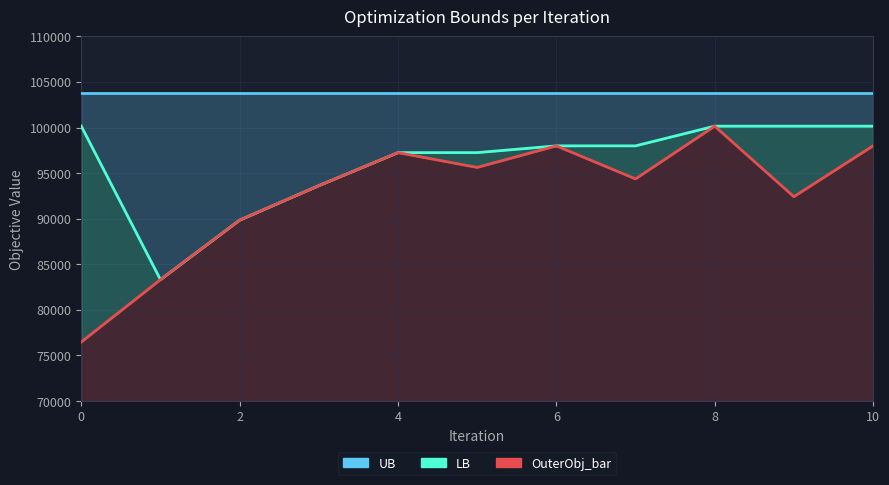

Read the LB value at 0.

100150